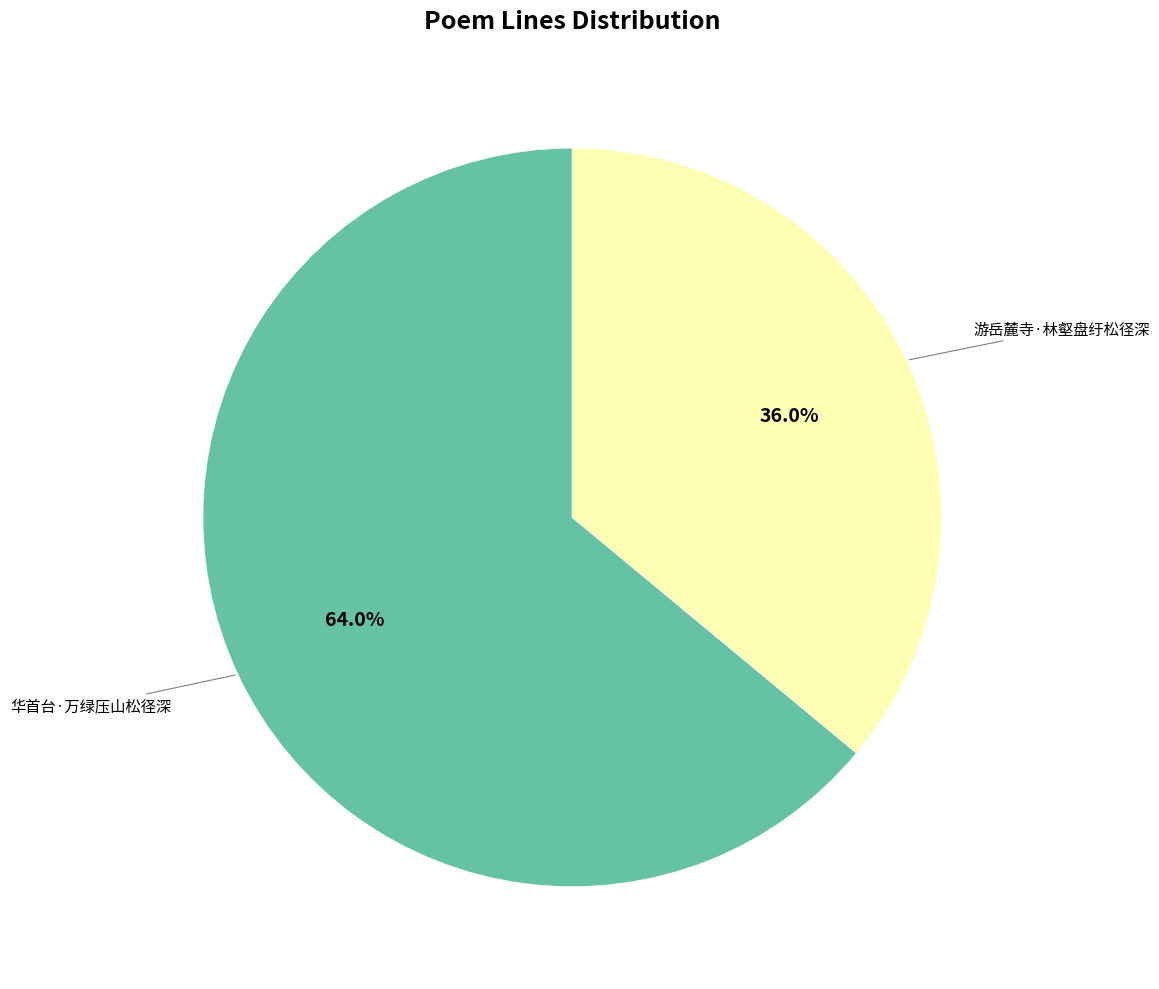

Does any single category account for the majority?

Yes